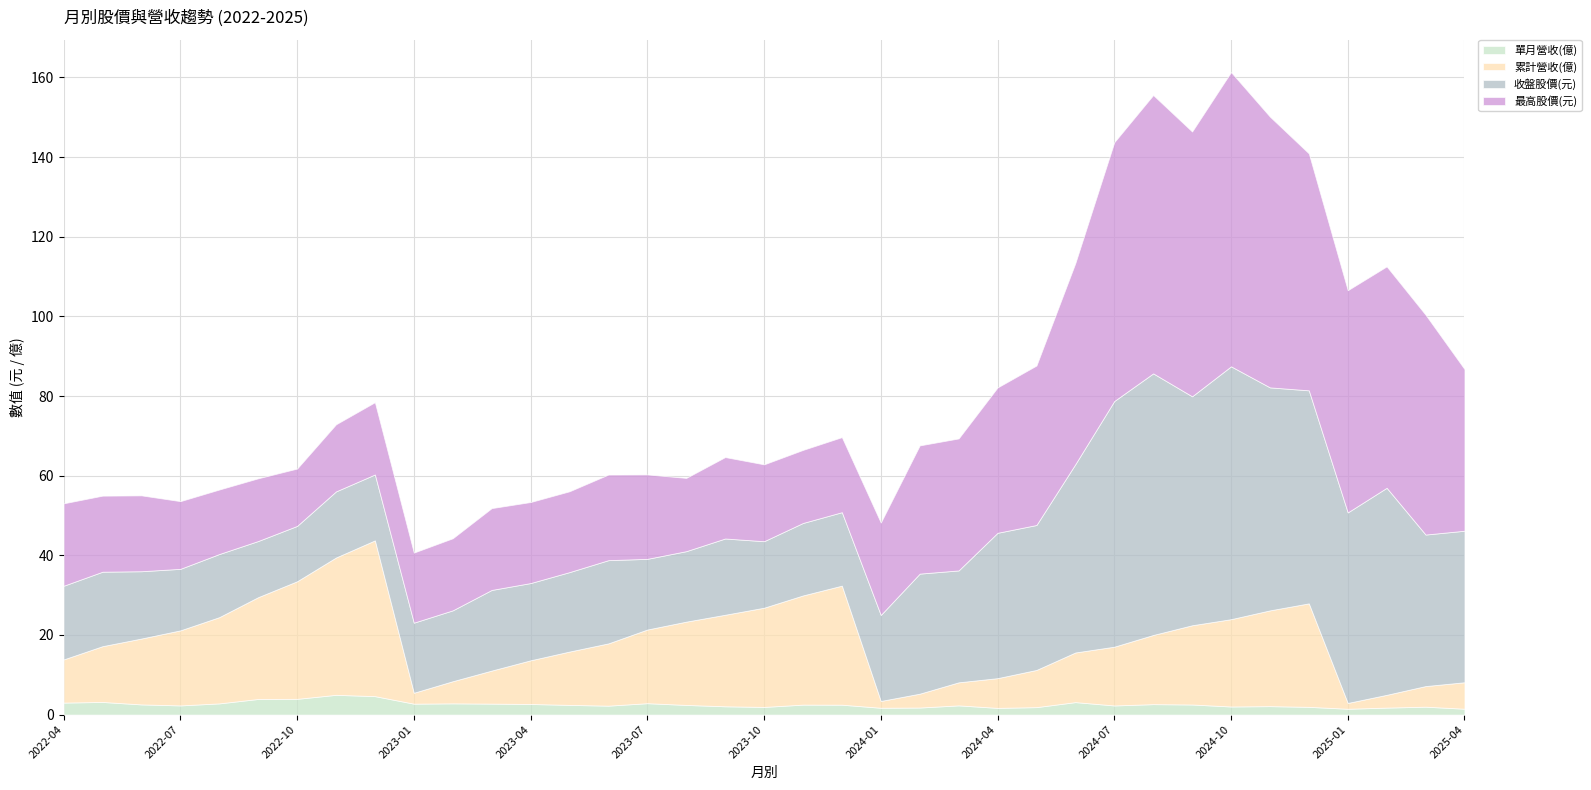

At how many categories does at least one series exceed 45?

10